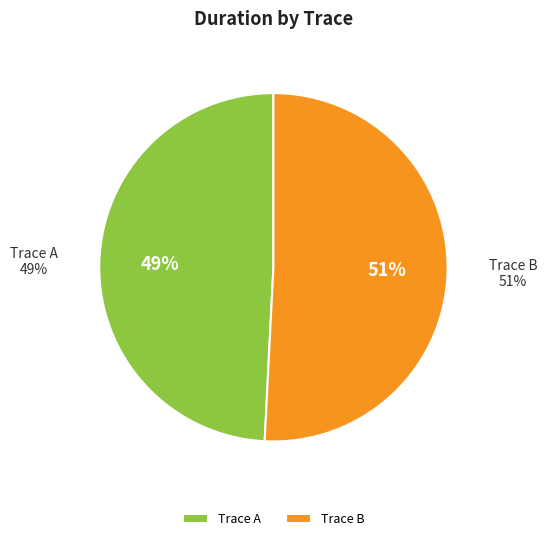

What percentage is the a1709ac648df7fd067f95ef9bd29af65 slice, to the nearest percent?

49%